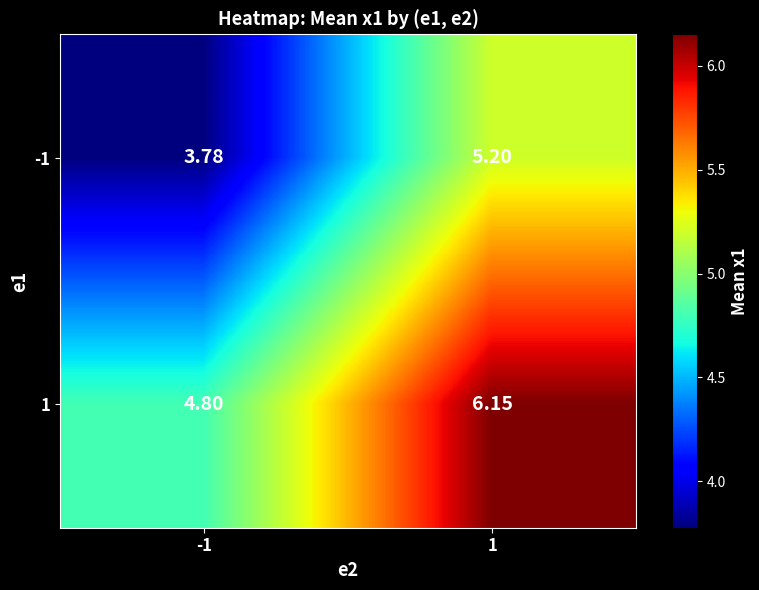

Is the value of 1 at -1 greater than the value of -1 at 1?

No